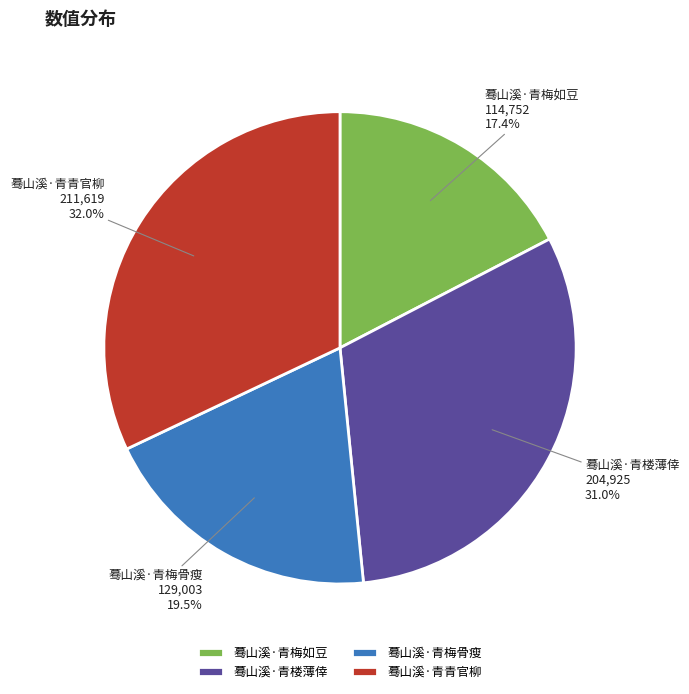

Between 蓦山溪·青梅如豆 and 蓦山溪·青青官柳, which is larger?

蓦山溪·青青官柳